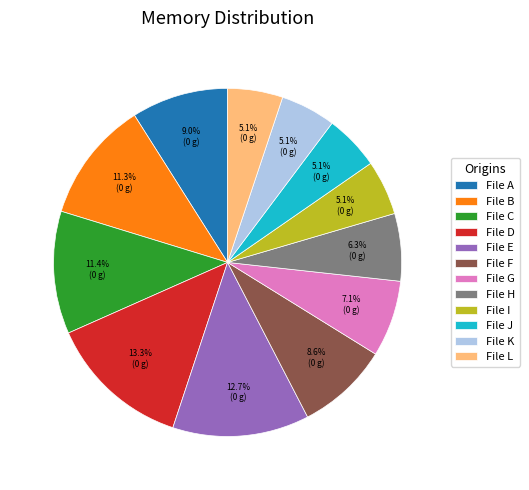

Approximately how many times larger is the value at File B compared to File I?

2.2